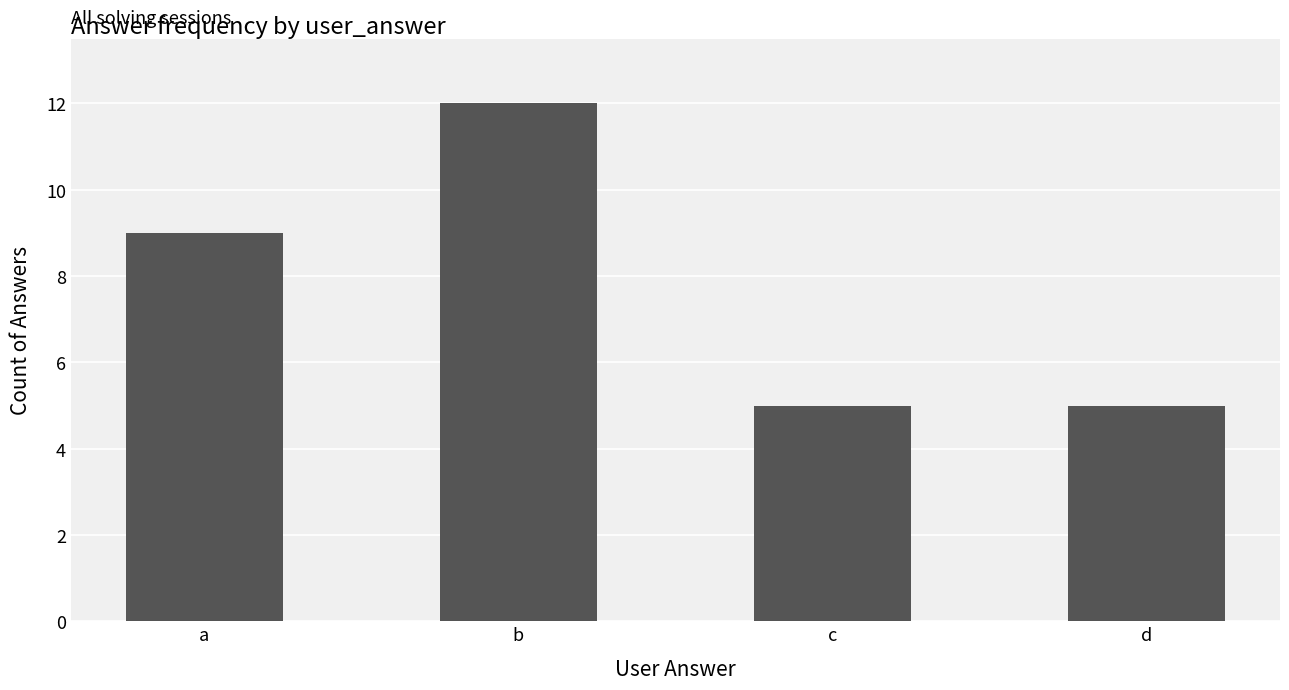

What is the smallest value displayed?

5